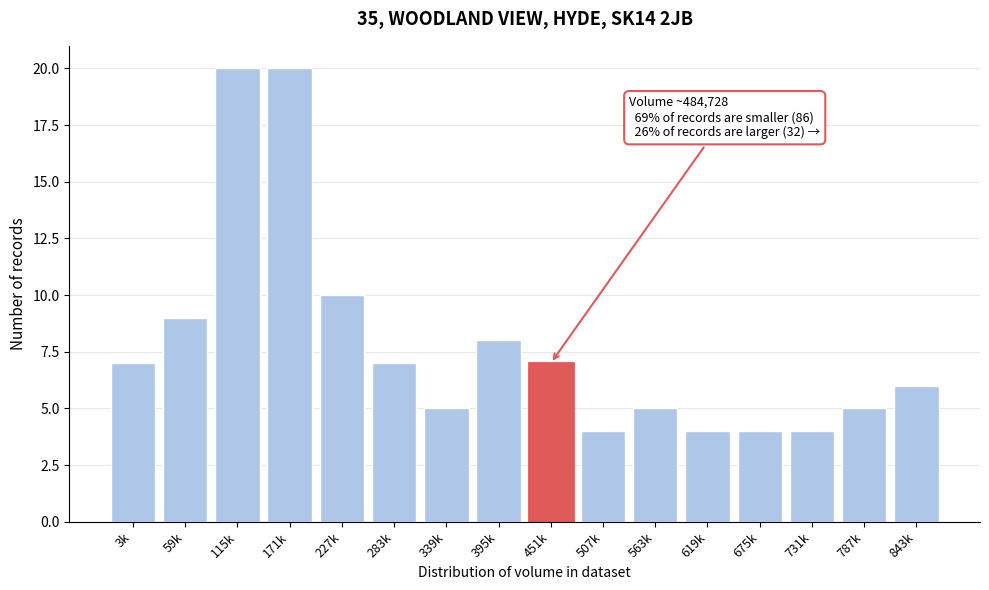

Reading left to right, what are all the values shown in this chart?

7	9	20	20	10	7	5	8	7	4	5	4	4	4	5	6